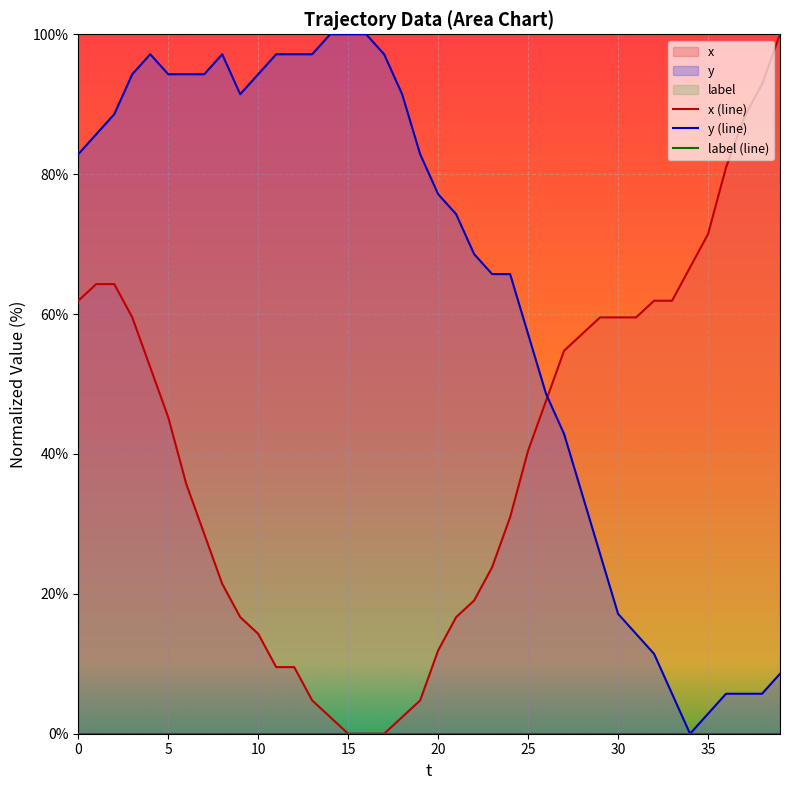

What is the value of the x (line) point at the 13th from the left?

9.5